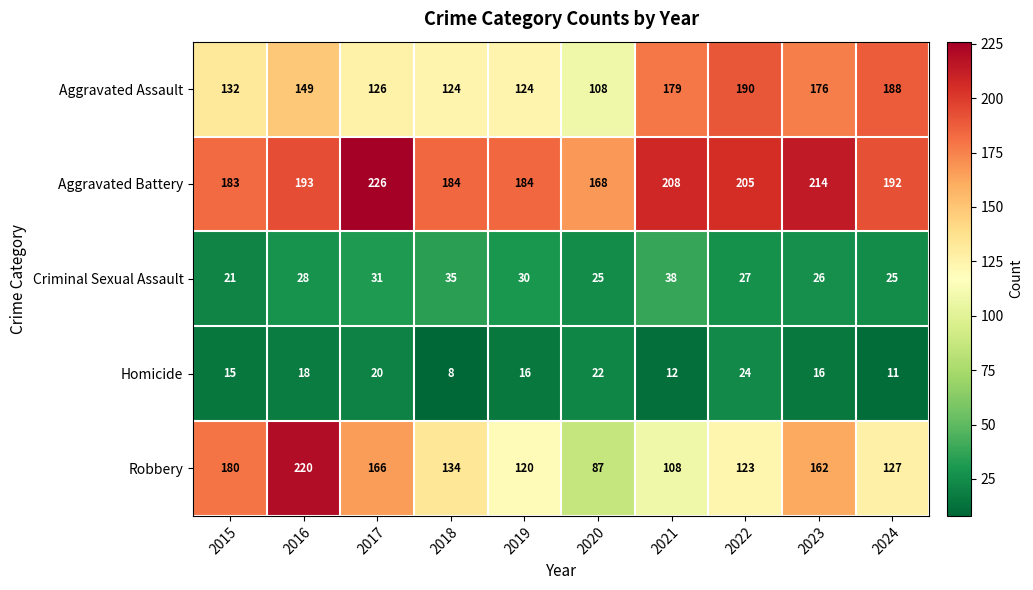

True or false: Aggravated Assault has a value of 91 at 2023.

False